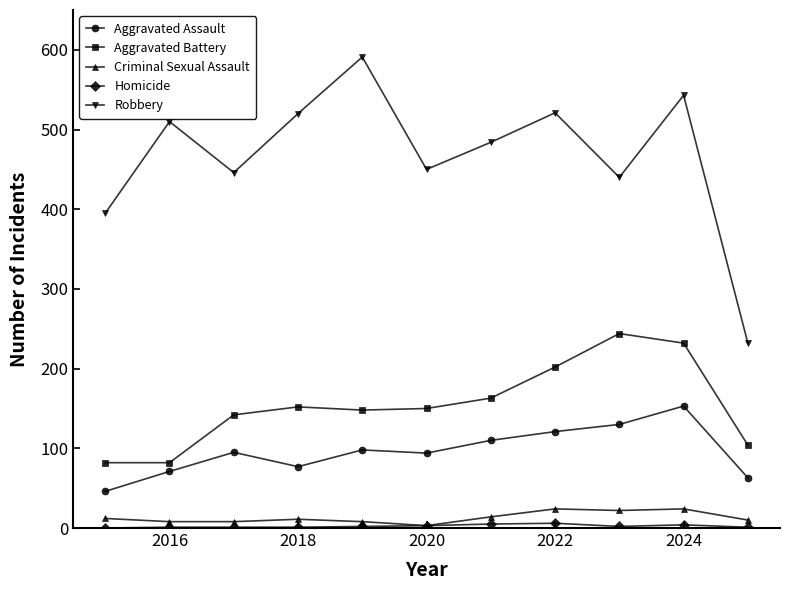

In Robbery, how many points are lower than both neighbors (excluding endpoints)?

3